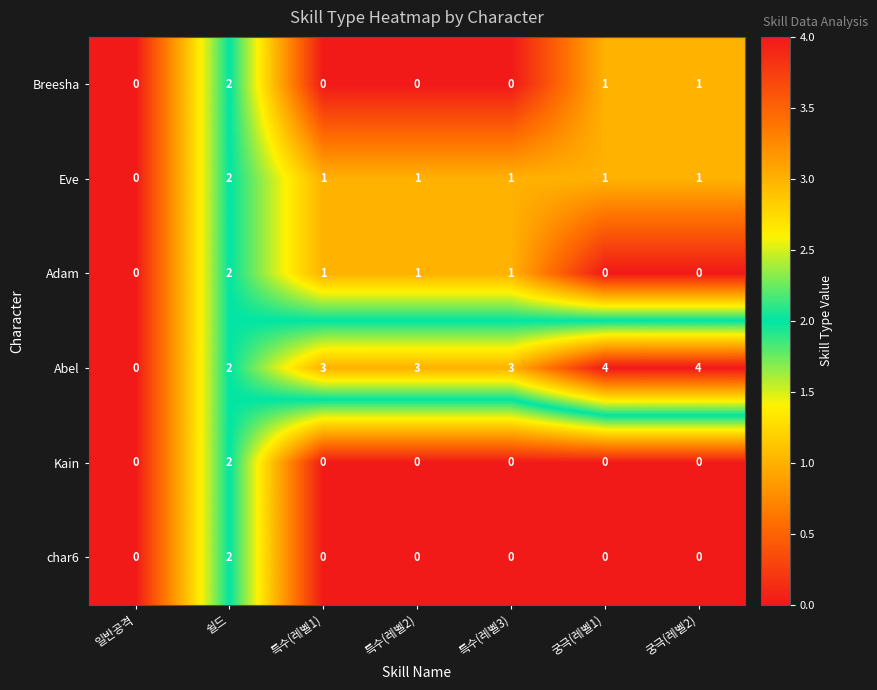

At which category is the sum across all series the highest?

쉴드